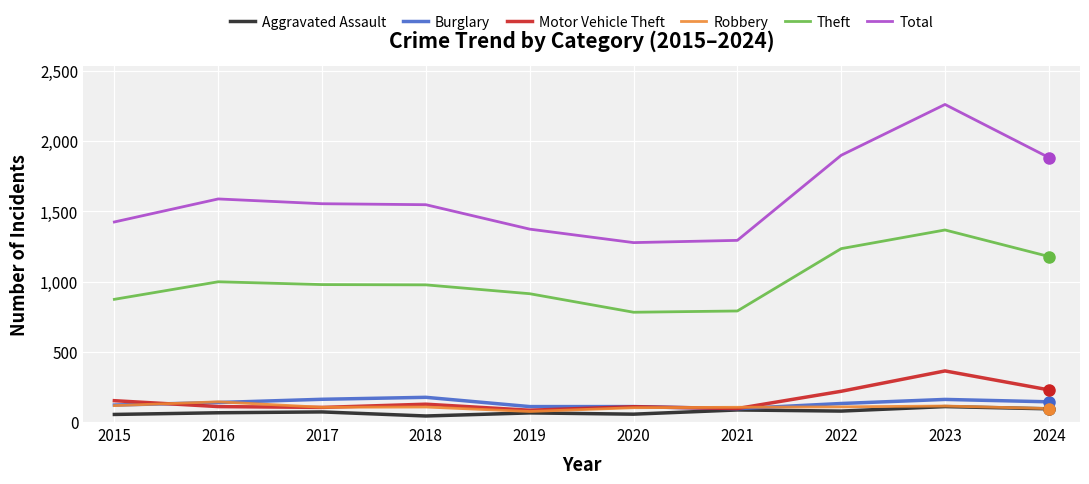

Is it true that Robbery equals 108 at 2022?

True